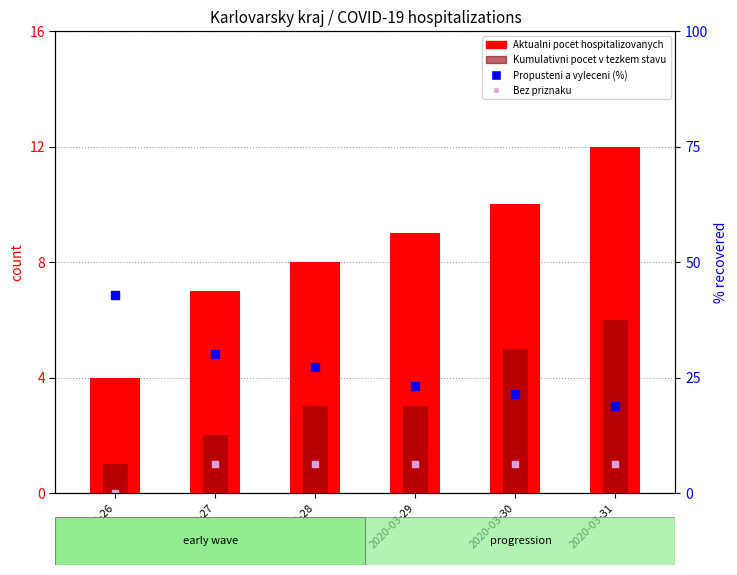

Which series contains the highest Y value?

Propusteni a vyleceni (%)